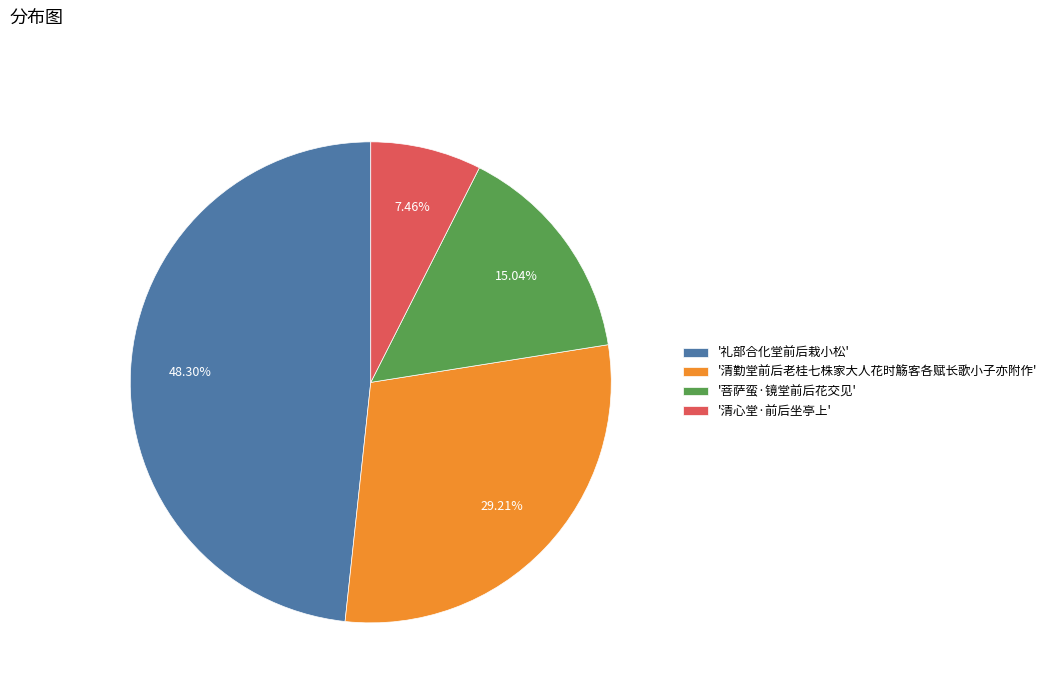

Count the number of slices in the pie.

4